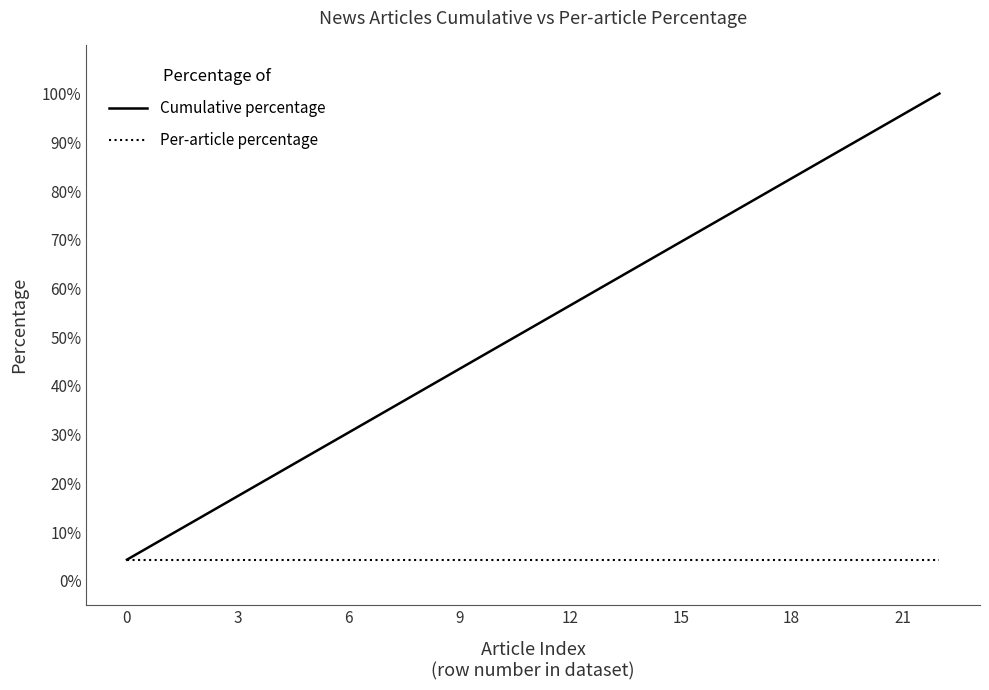

What is the average value of the Cumulative percentage series?

52.2